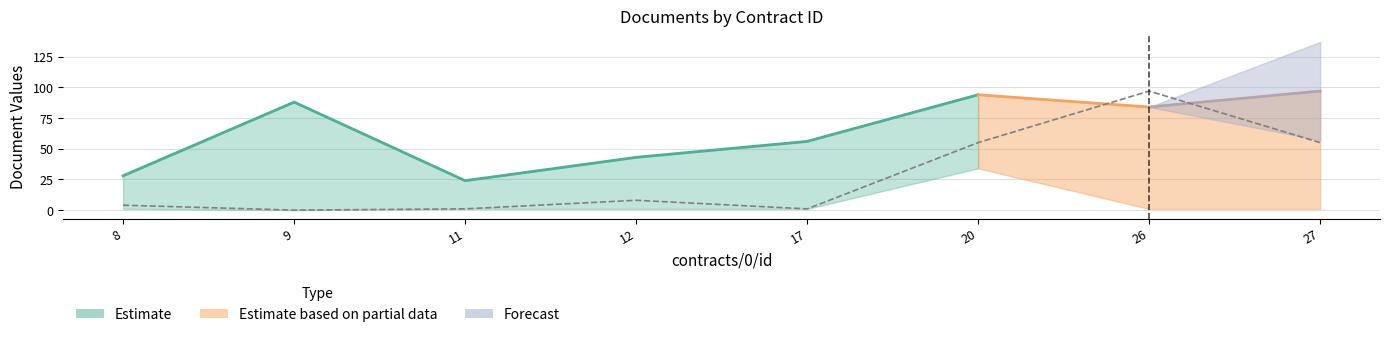

At which category does doc_id reach its first local peak?

9